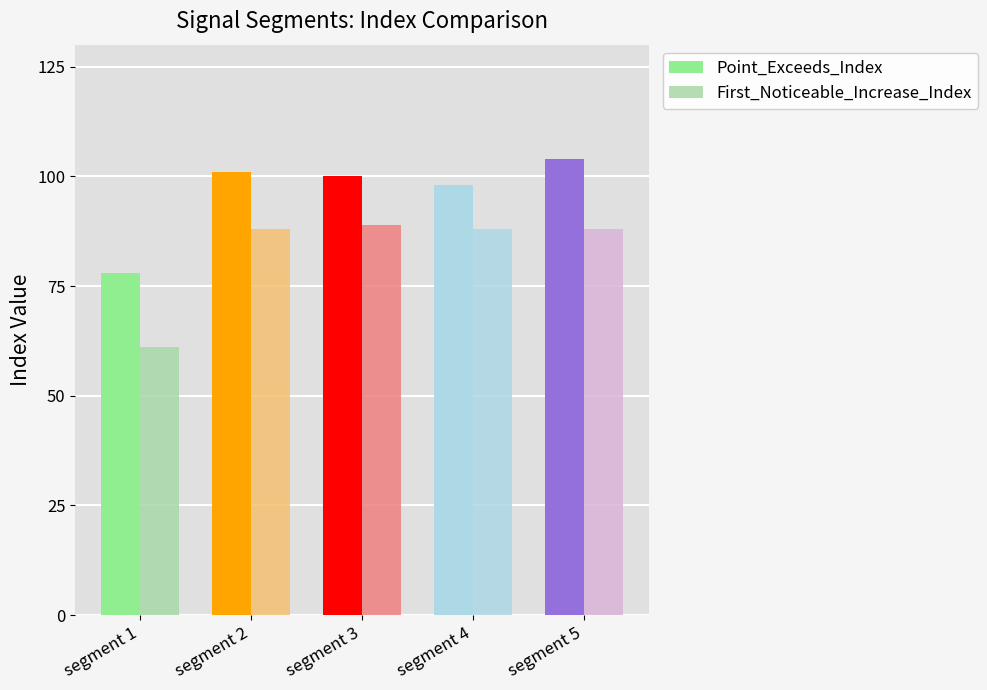

At segment 3, list the series in order from smallest to largest.

First_Noticeable_Increase_Index, Point_Exceeds_Index